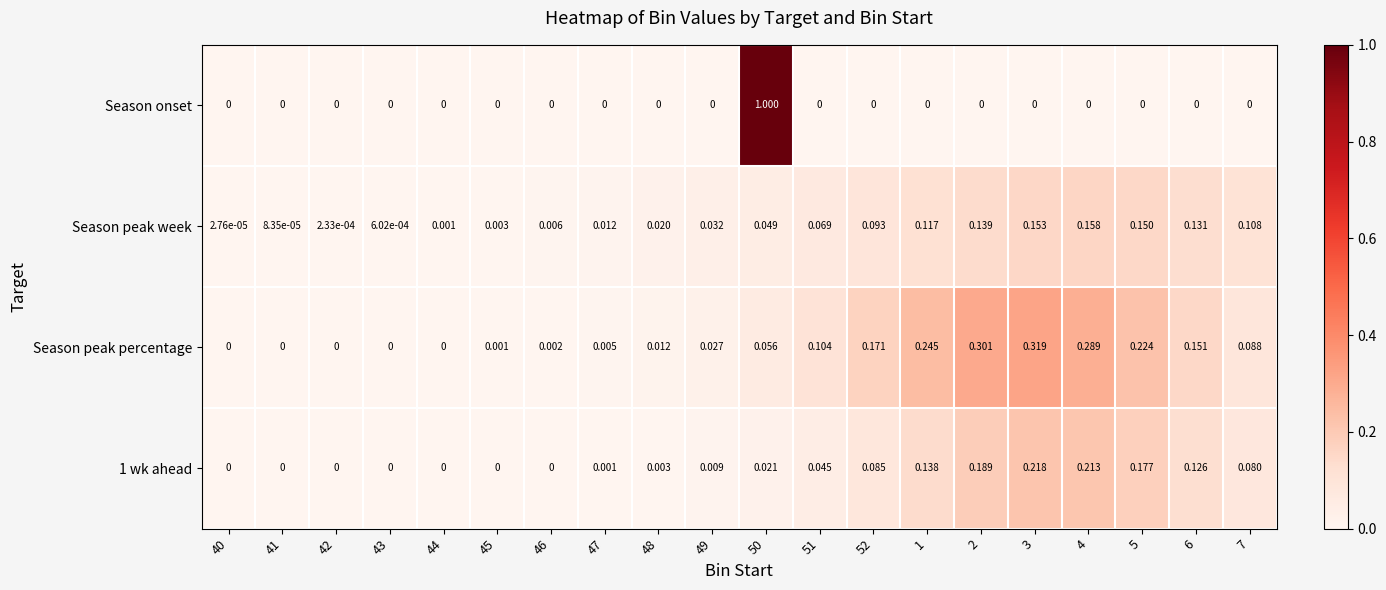

Which series changed the most between 48 and 49?

Season peak percentage